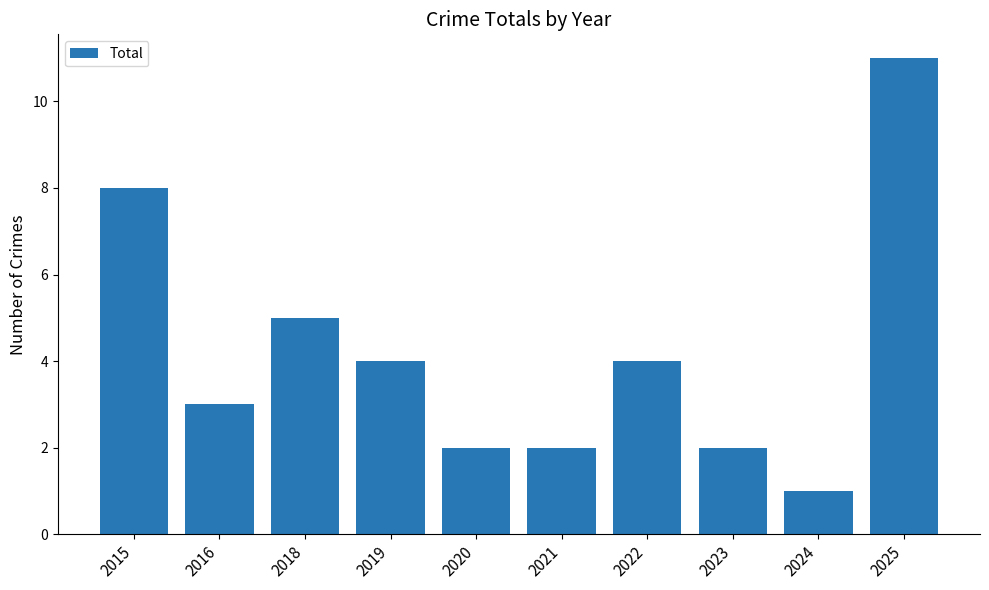

Reading left to right, list all the values displayed in this chart.

2015=8	2016=3	2018=5	2019=4	2020=2	2021=2	2022=4	2023=2	2024=1	2025=11